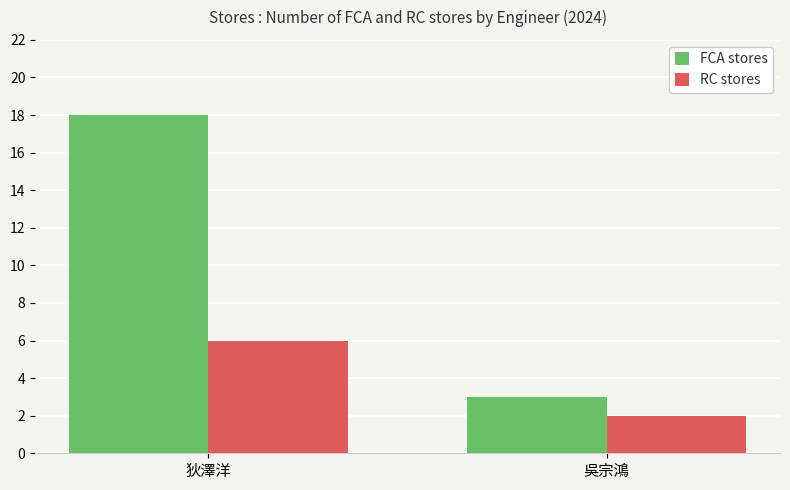

What is the difference between the FCA stores values at 吳宗鴻 and 狄澤洋?

15